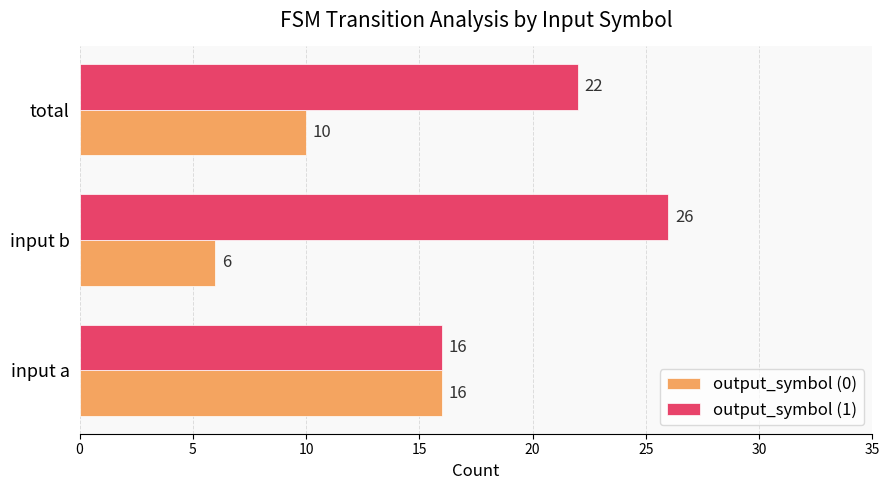

List the series in order of their overall mean, highest first.

output_symbol (1), output_symbol (0)